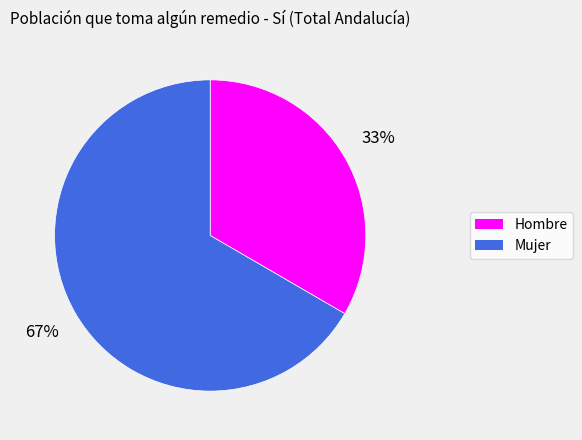

True or false: Mujer accounts for 67% of the total.

True